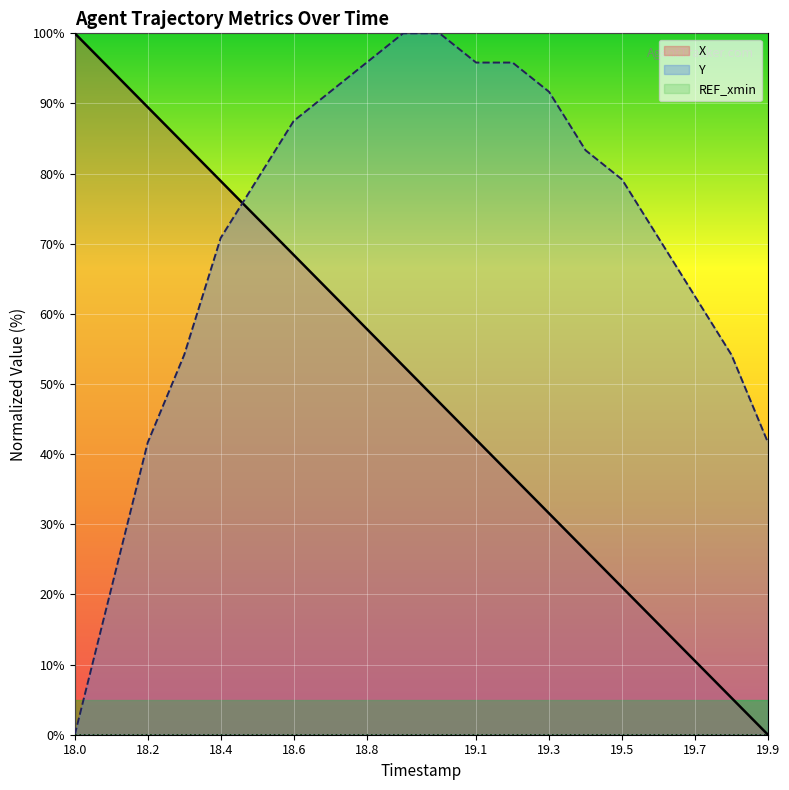

Does the chart display data point markers on the line(s)?

No